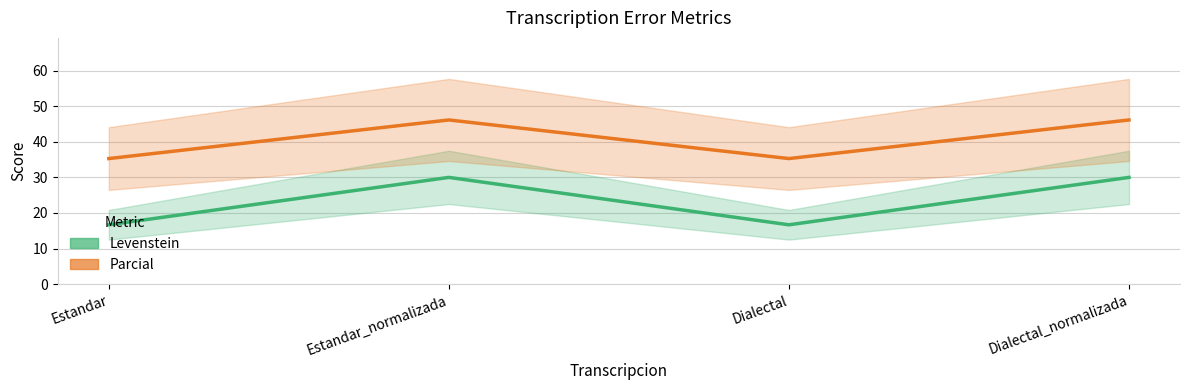

What is the difference between the maximum and minimum values in the Levenstein series?

13.3